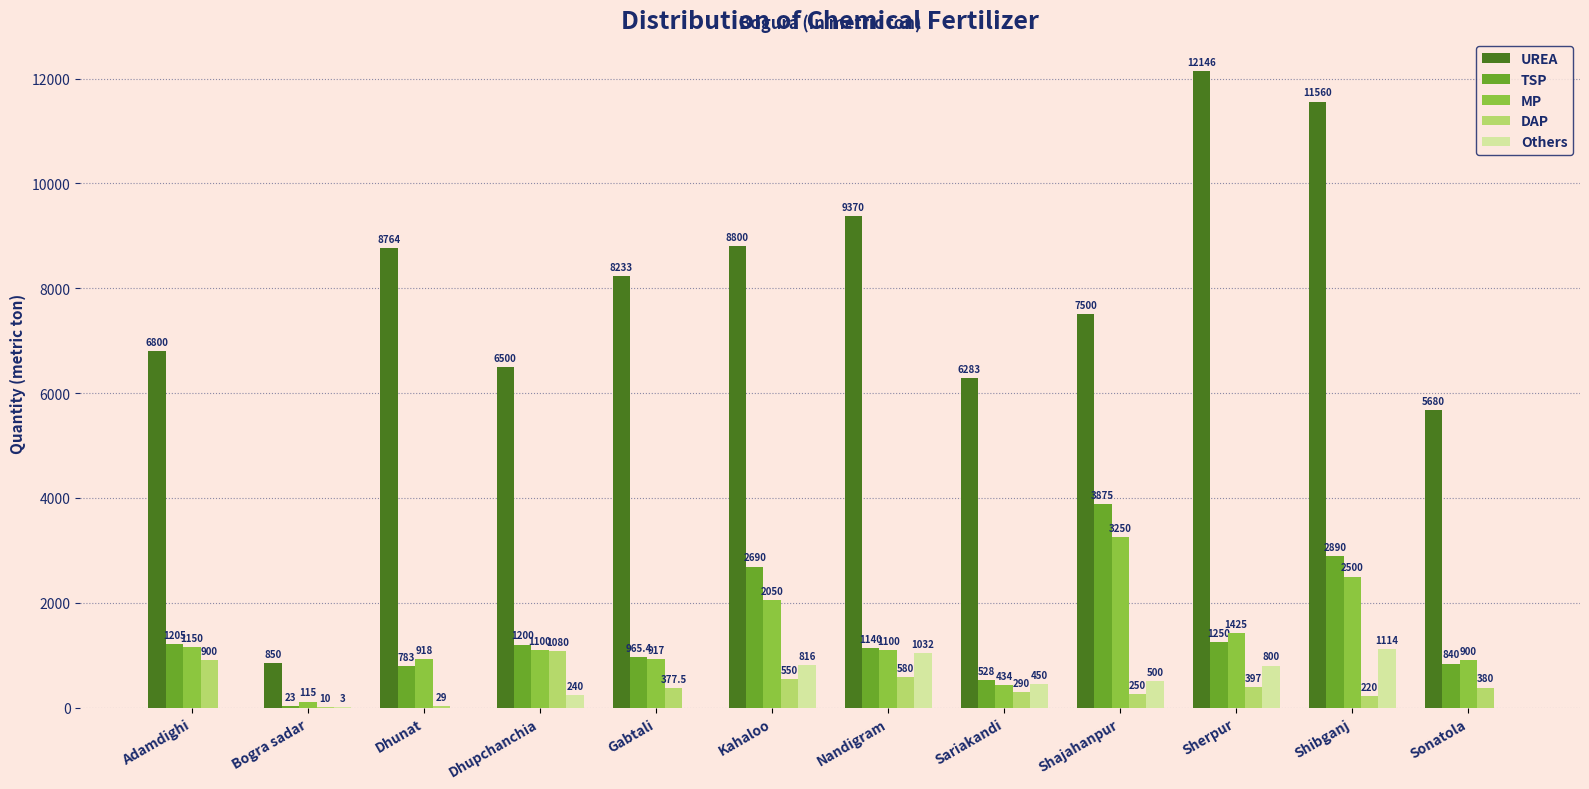

Is it true that Others equals 0.0 at Dhunat?

True